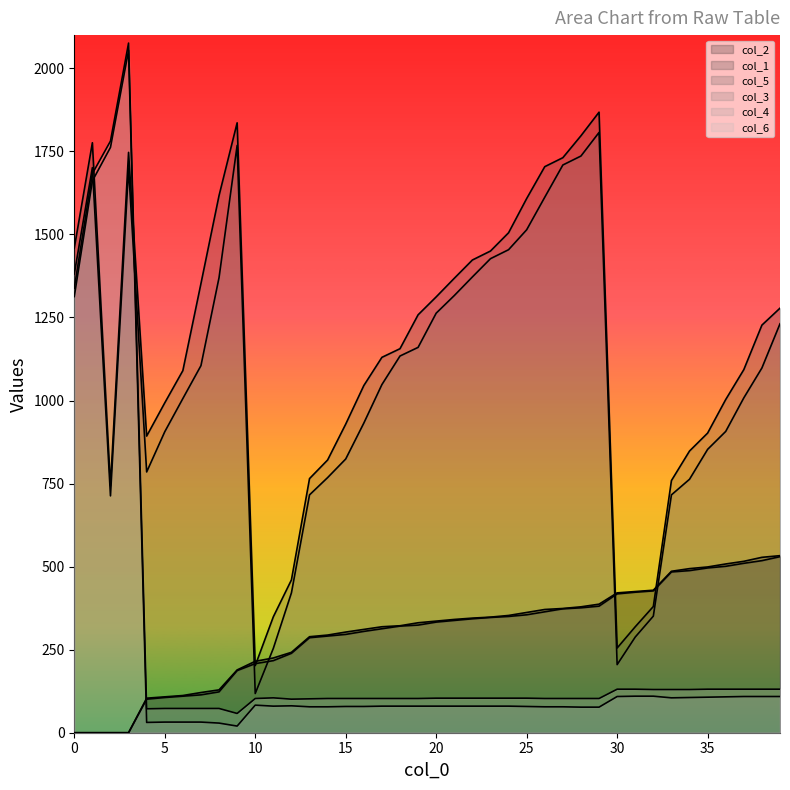

Reading left to right, transcribe all the data shown in this chart.

col_2: 0=0	1=0	2=0	3=0	4=104	5=108	6=112	7=121	8=129	9=189	10=215	11=225	12=242	13=289	14=294	15=303	16=311	17=319	18=322	19=331	20=336	21=341	22=345	23=348	24=353	25=362	26=371	27=374	28=379	29=387	30=421	31=425	32=429	33=486	34=494	35=499	36=508	37=516	38=528	39=533
col_1: 0=0	1=0	2=0	3=0	4=101	5=106	6=110	7=114	8=123	9=187	10=208	11=217	12=239	13=286	14=291	15=296	16=305	17=313	18=321	19=324	20=333	21=338	22=343	23=347	24=350	25=355	26=364	27=373	28=376	29=381	30=418	31=423	32=427	33=484	34=488	35=496	36=501	37=510	38=518	39=530
col_5: 0=1459	1=1776	2=743	3=1747	4=893	5=993	6=1090	7=1352	8=1617	9=1836	10=202	11=349	12=460	13=765	14=821	15=929	16=1045	17=1130	18=1156	19=1258	20=1312	21=1368	22=1423	23=1450	24=1505	25=1608	26=1704	27=1731	28=1797	29=1868	30=255	31=319	32=380	33=759	34=848	35=902	36=1003	37=1093	38=1227	39=1278
col_3: 0=1381	1=1701	2=713	3=1700	4=785	5=906	6=1006	7=1105	8=1370	9=1768	10=118	11=254	12=421	13=716	14=768	15=824	16=932	17=1048	18=1134	19=1160	20=1263	21=1316	22=1372	23=1427	24=1454	25=1514	26=1612	27=1709	28=1736	29=1807	30=205	31=288	32=351	33=716	34=763	35=853	36=907	37=1008	38=1098	39=1231
col_4: 0=1313	1=1661	2=1762	3=2054	4=31	5=32	6=32	7=32	8=29	9=20	10=83	11=80	12=81	13=78	14=78	15=79	16=79	17=80	18=80	19=80	20=80	21=80	22=80	23=80	24=80	25=79	26=78	27=78	28=77	29=77	30=109	31=110	32=110	33=105	34=106	35=107	36=108	37=109	38=109	39=109
col_6: 0=1338	1=1683	2=1781	3=2076	4=72	5=73	6=73	7=73	8=73	9=58	10=103	11=105	12=101	13=102	14=103	15=103	16=103	17=103	18=103	19=103	20=104	21=104	22=104	23=104	24=104	25=104	26=103	27=103	28=103	29=103	30=131	31=131	32=130	33=130	34=130	35=131	36=131	37=131	38=131	39=131